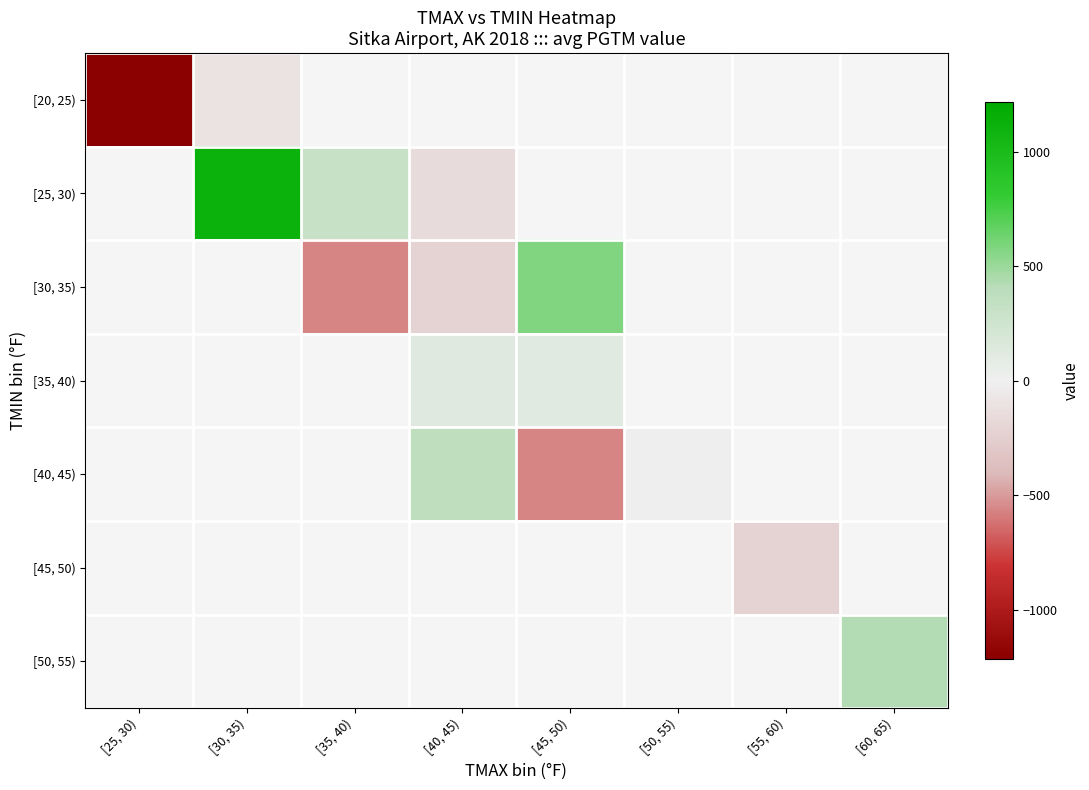

At [50, 55), list the series in order from smallest to largest.

[20, 25), [25, 30), [30, 35), [35, 40), [40, 45), [45, 50), [50, 55)